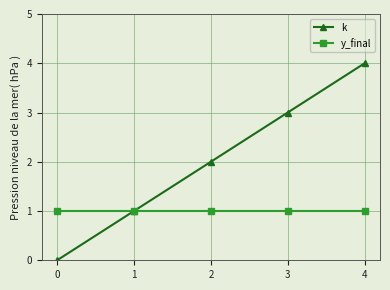

Between 1 and 4, which series saw the biggest shift?

k